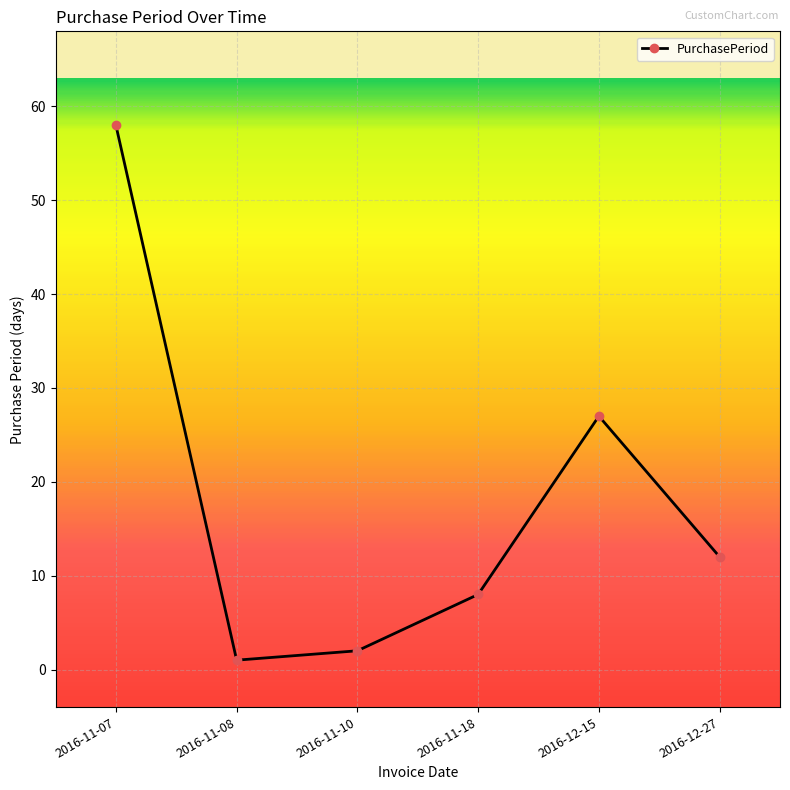

Count the number of categories in the chart.

6